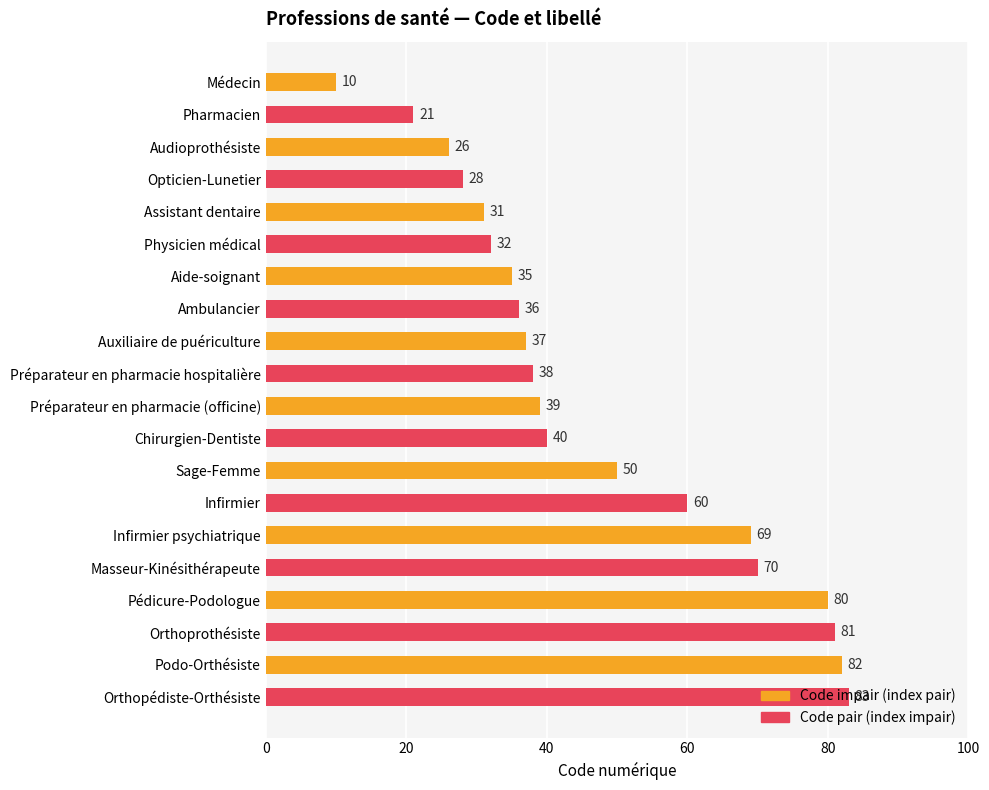

Which has a higher value, Opticien-Lunetier or Podo-Orthésiste?

Podo-Orthésiste